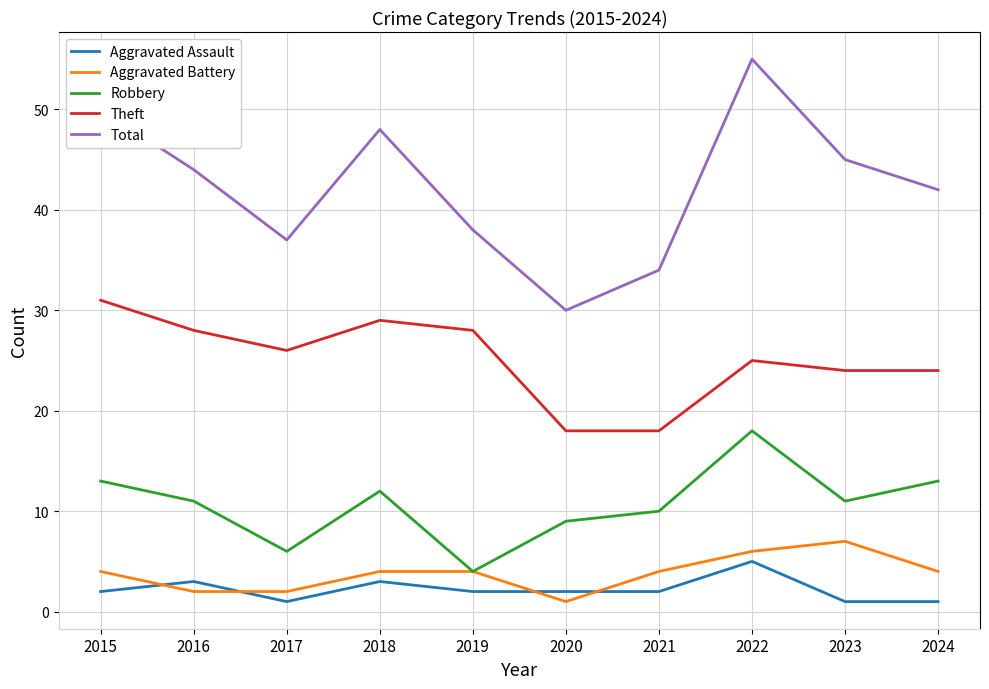

What is the spread (max minus min) of values at 2023?

44